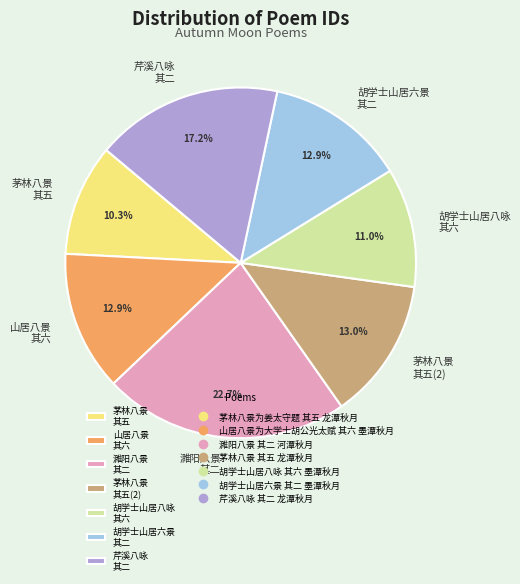

Combined, do 山居八景 其六 and 胡学士山居六景 其二 account for over 50%?

No